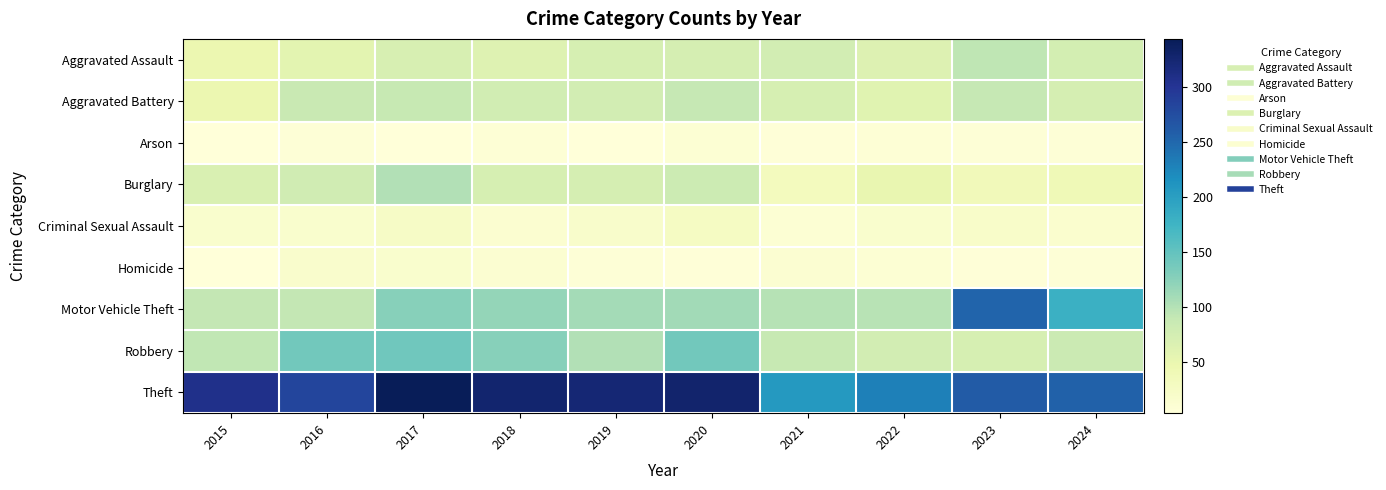

Between 2024 and 2023, which is larger?

2023